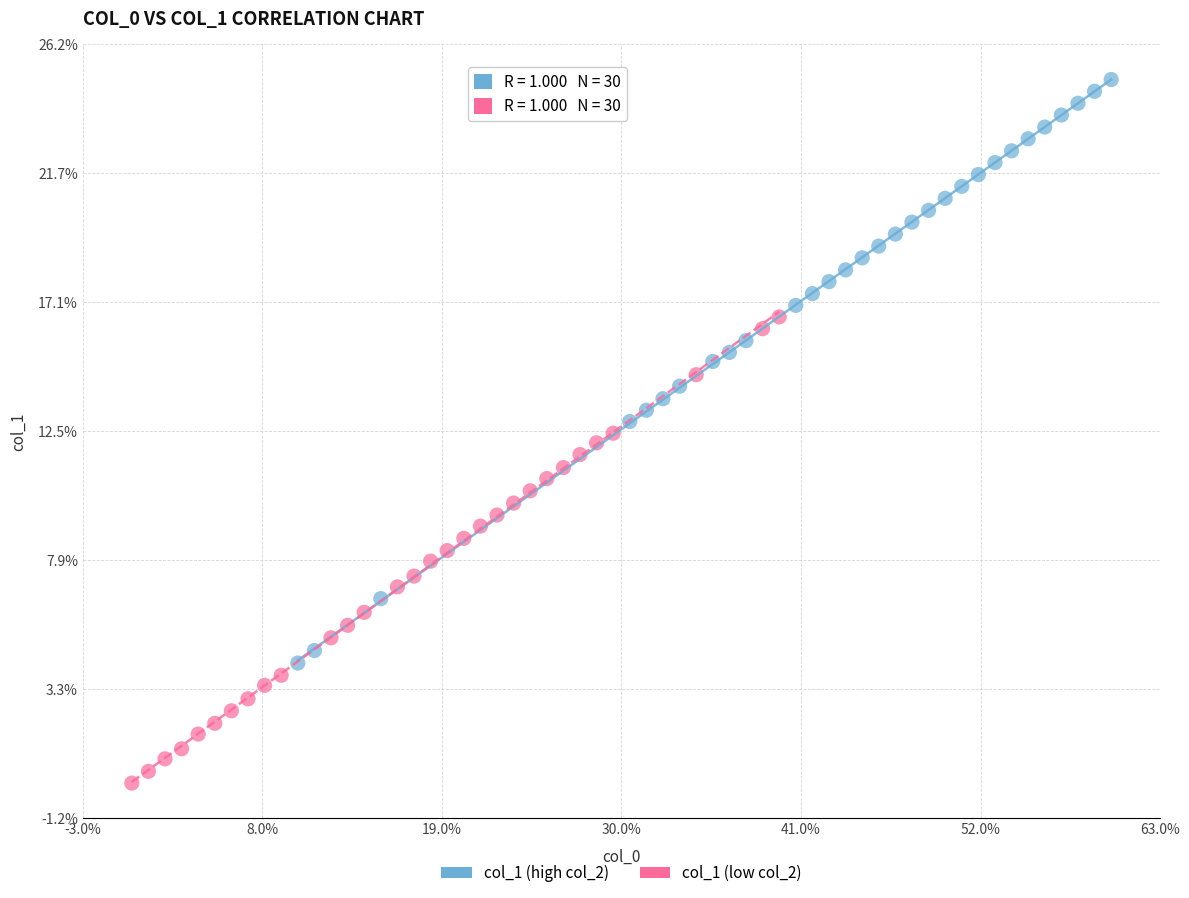

What are all the series names shown in the legend?

col_1 (high col_2), col_1 (low col_2)